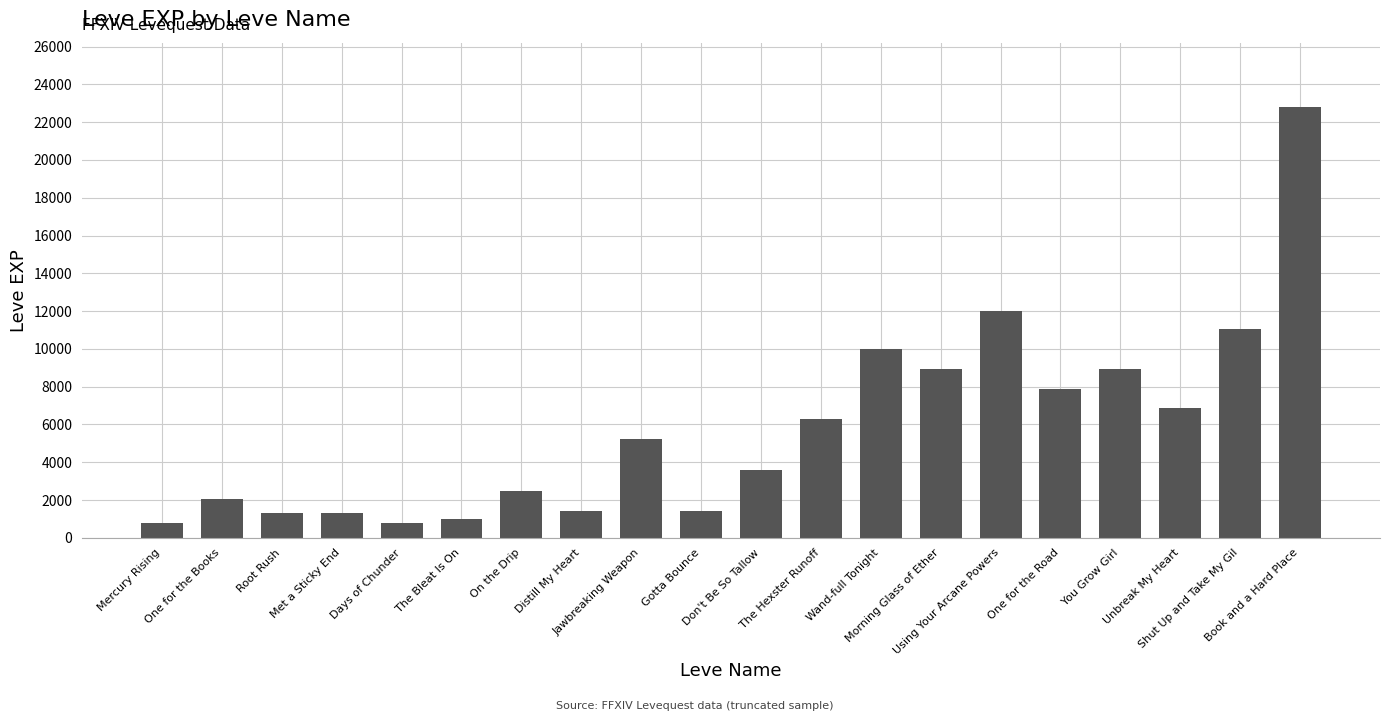

What is the average value?

5809